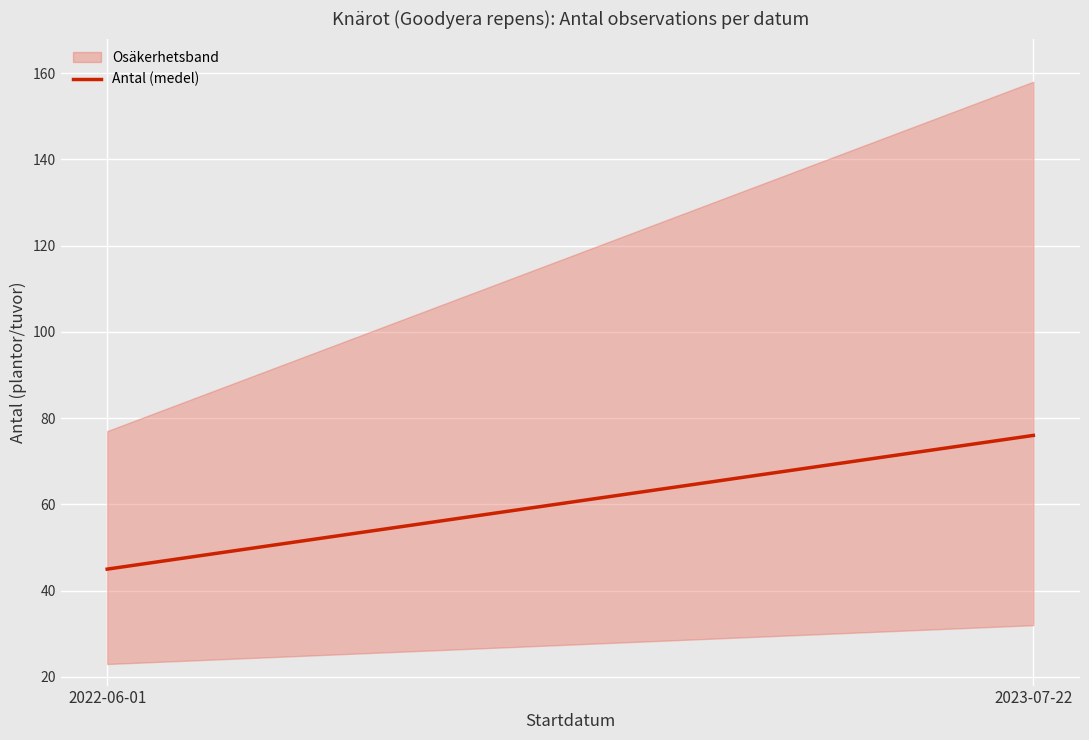

What is the average value?

60